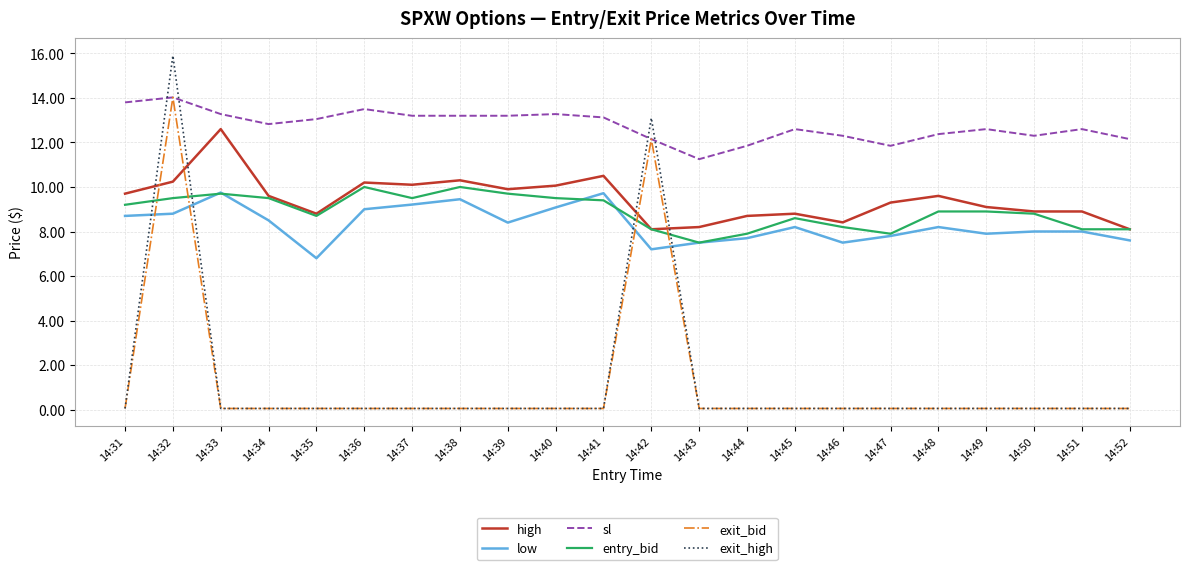

Which series has the largest total across all categories?

sl